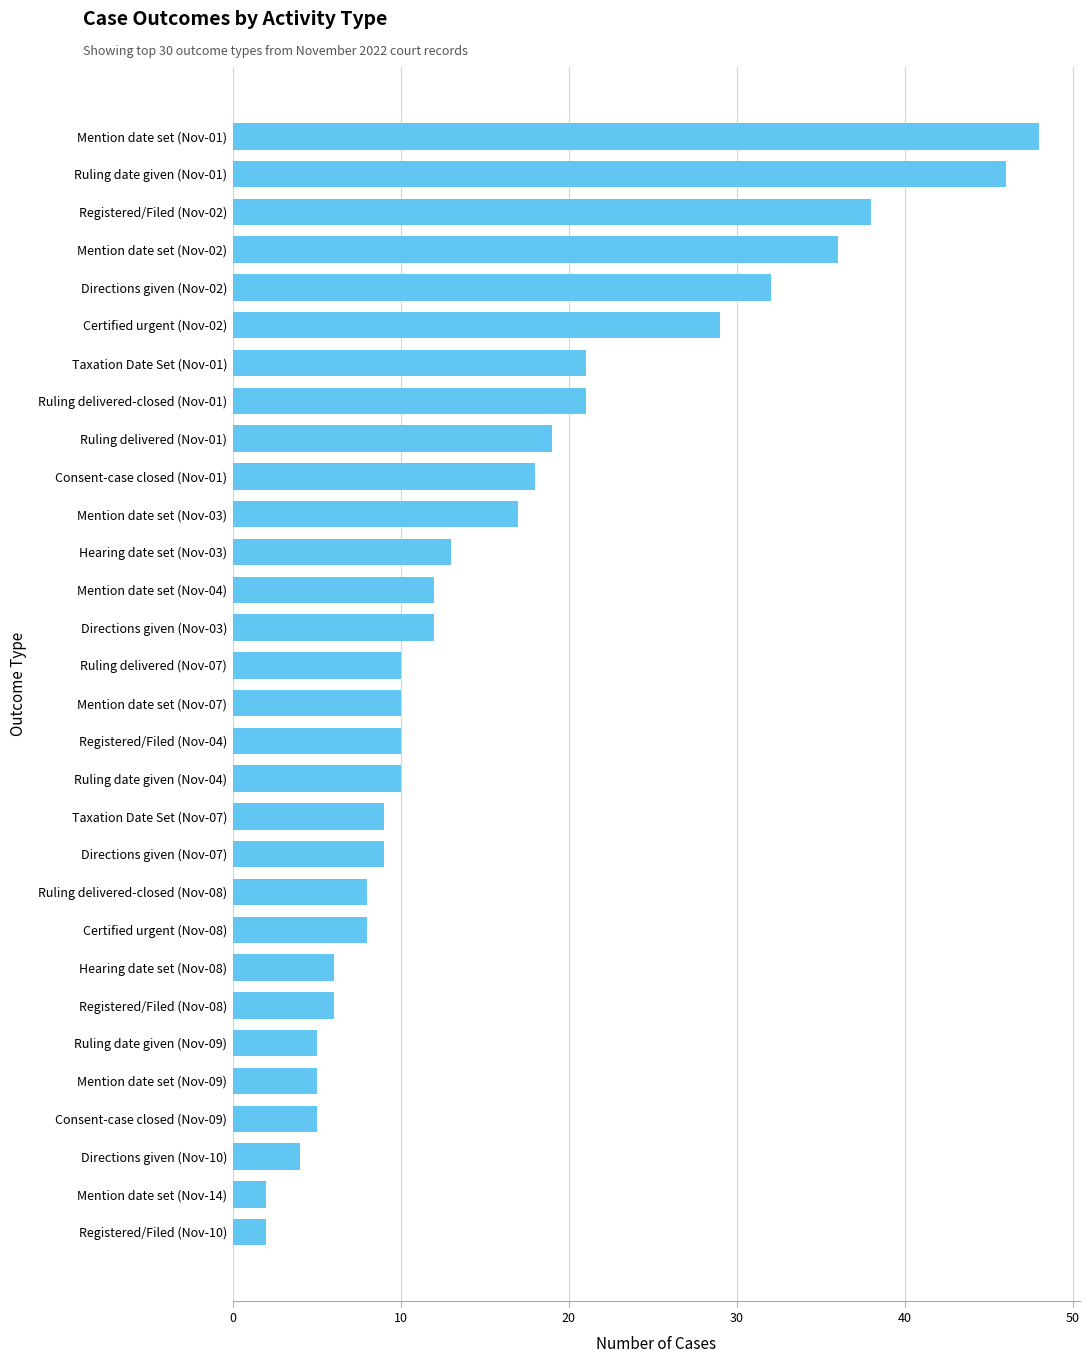

Reading bottom to top, extract all data points from this chart.

2	2	4	5	5	5	6	6	8	8	9	9	10	10	10	10	12	12	13	17	18	19	21	21	29	32	36	38	46	48